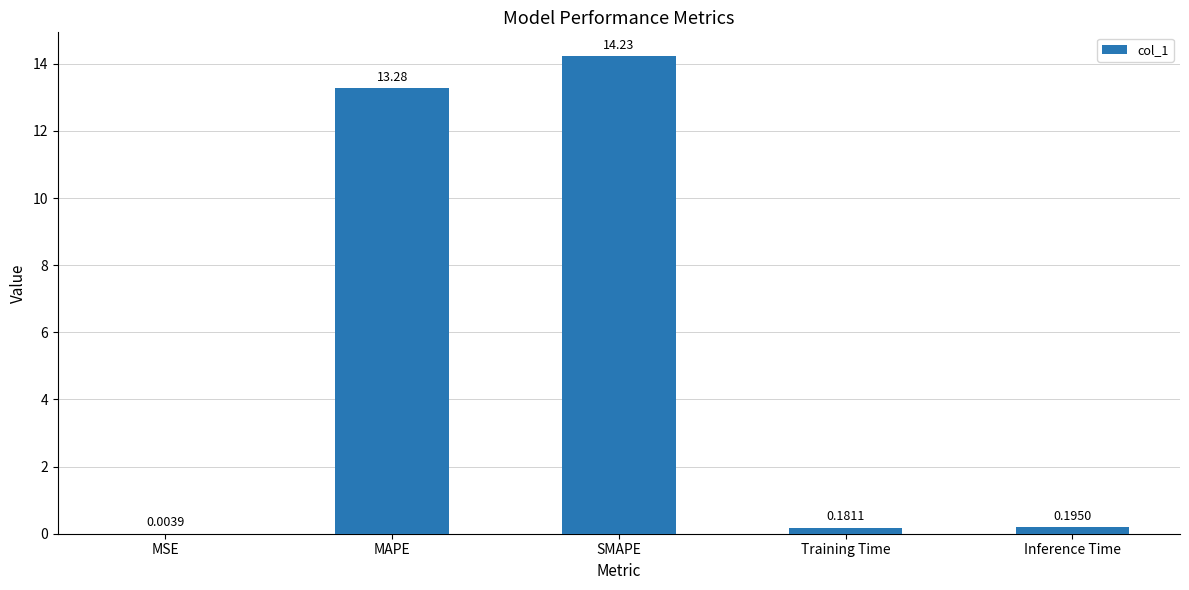

What is the sum of all values?

27.9